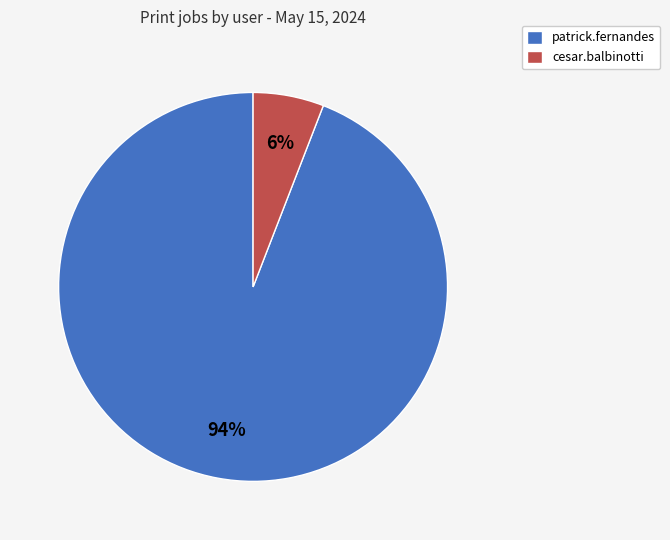

To the nearest percent, what percentage of the pie is patrick.fernandes?

94%